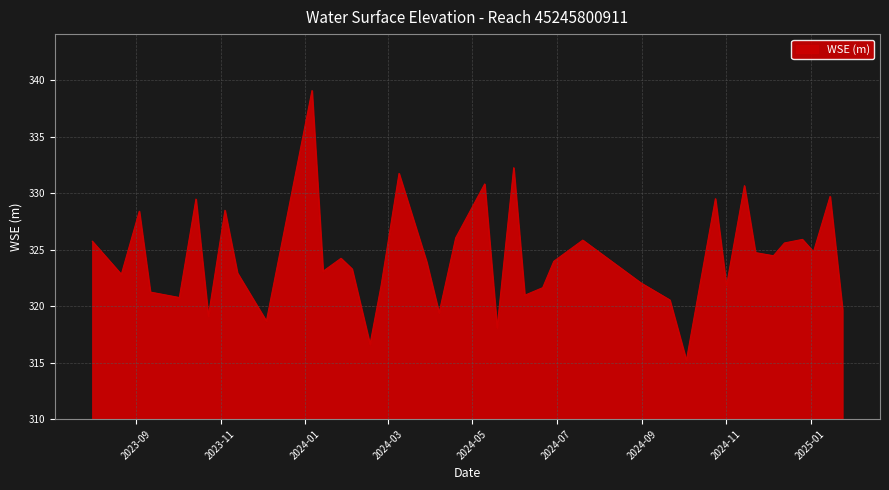

What is the smallest value displayed?

315.2